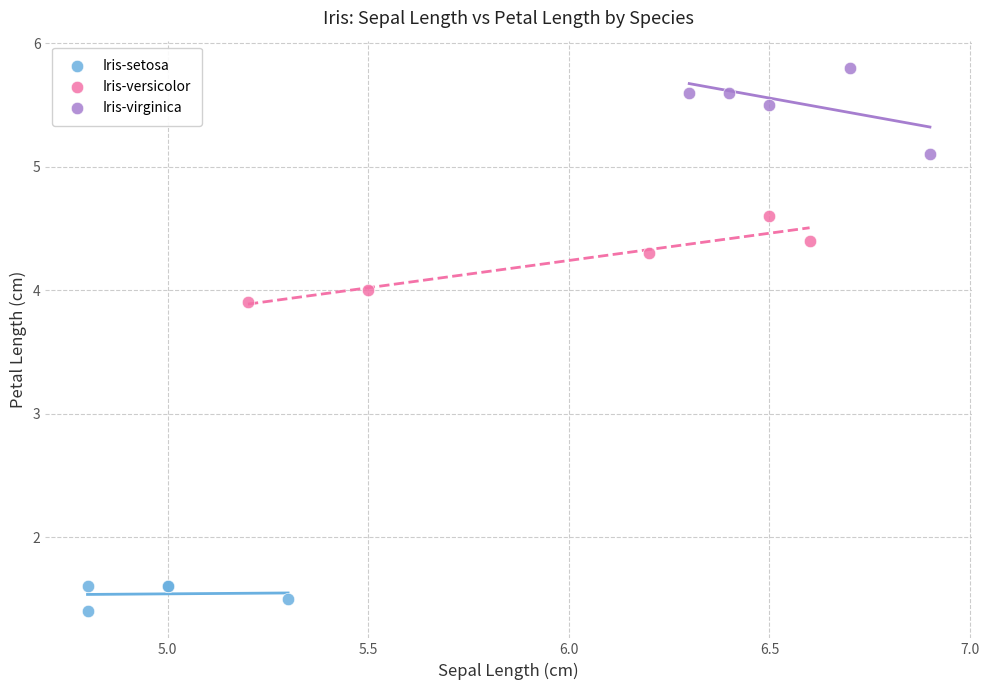

What are all the series names shown in the legend?

Iris-setosa, Iris-versicolor, Iris-virginica